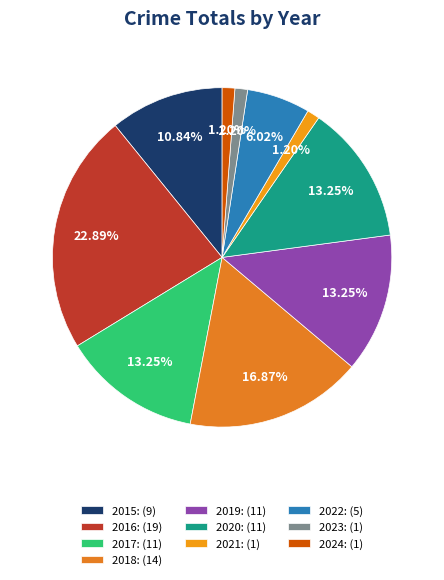

What portion of the pie excludes 2023?

98.8%